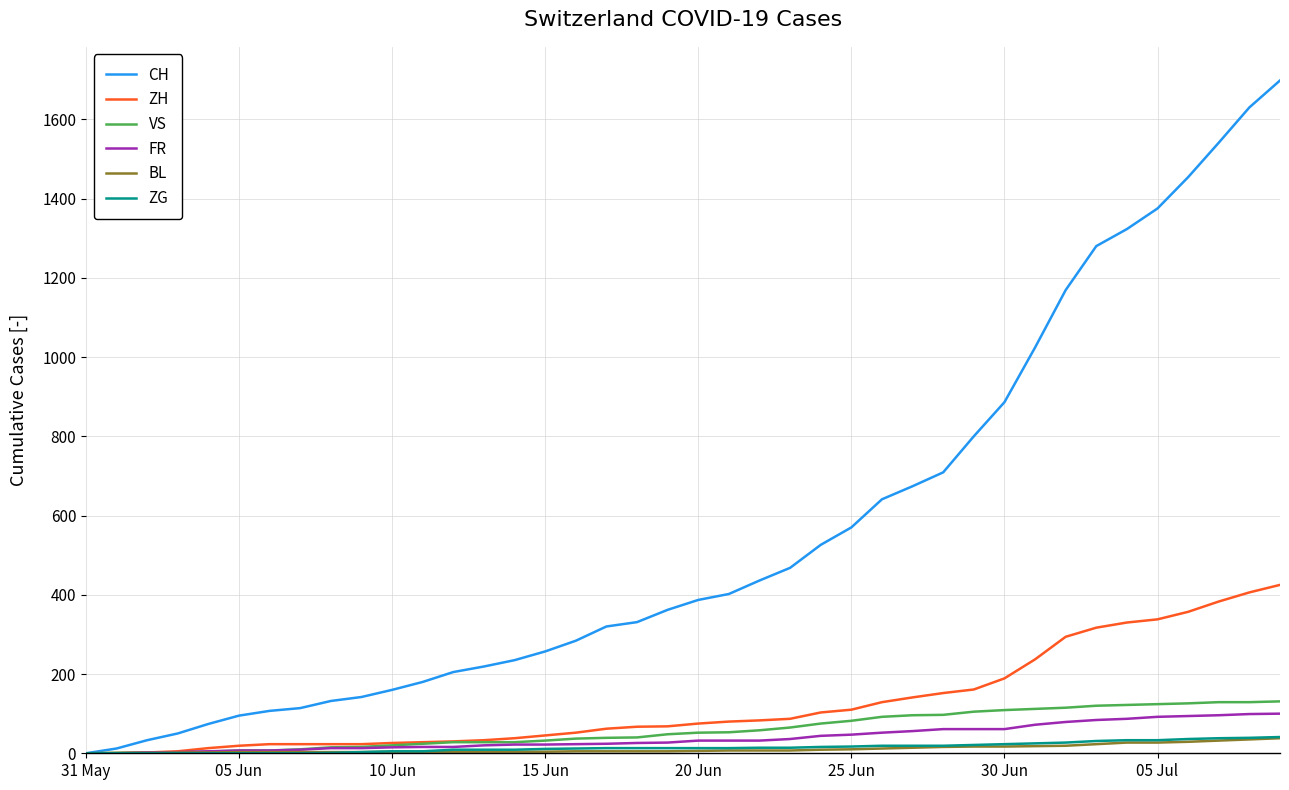

Which series has the largest total across all categories?

CH